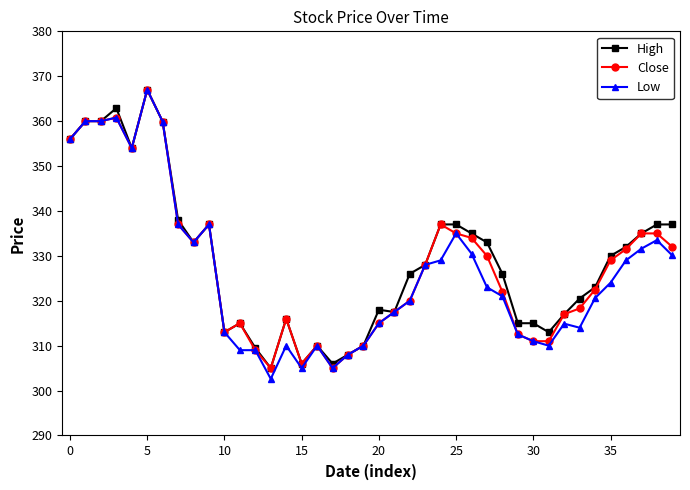

What is the highest value of the Close series?

367.0